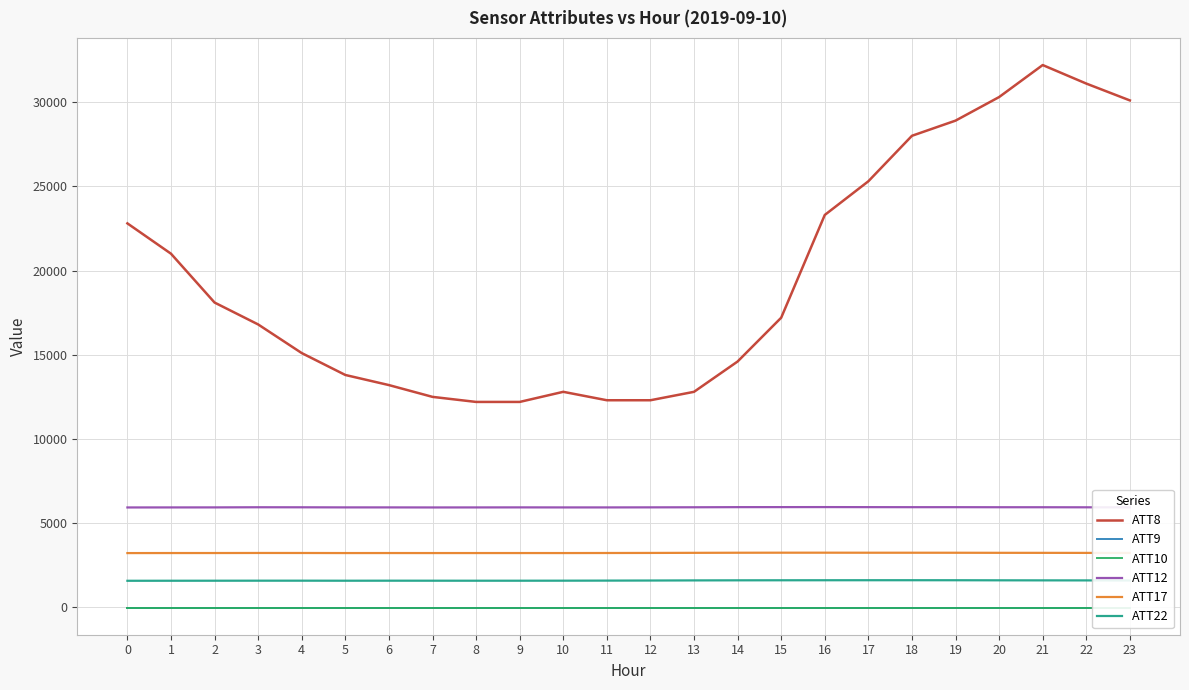

What is the maximum value shown in the chart?

32200.0